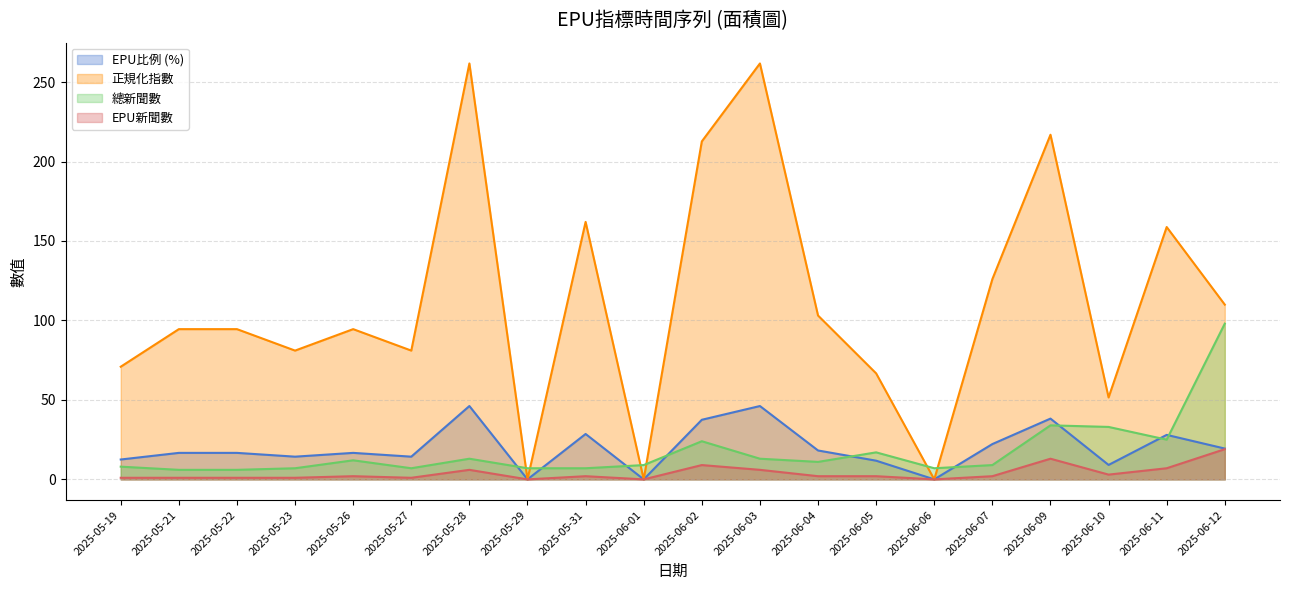

Which series has the largest range (max minus min)?

正規化指數